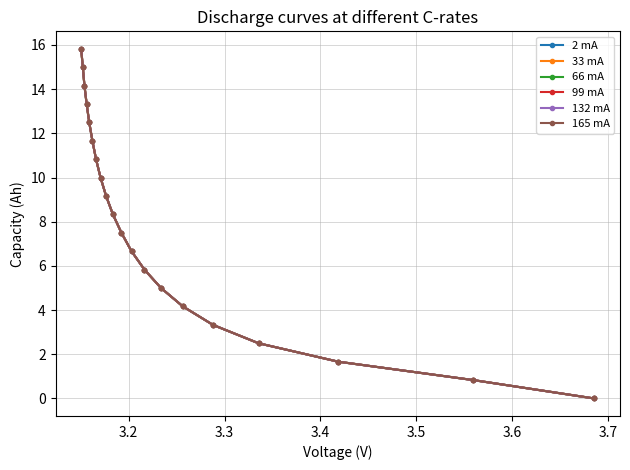

What is the value of the 33 mA point at the 14th from the left?

5.0